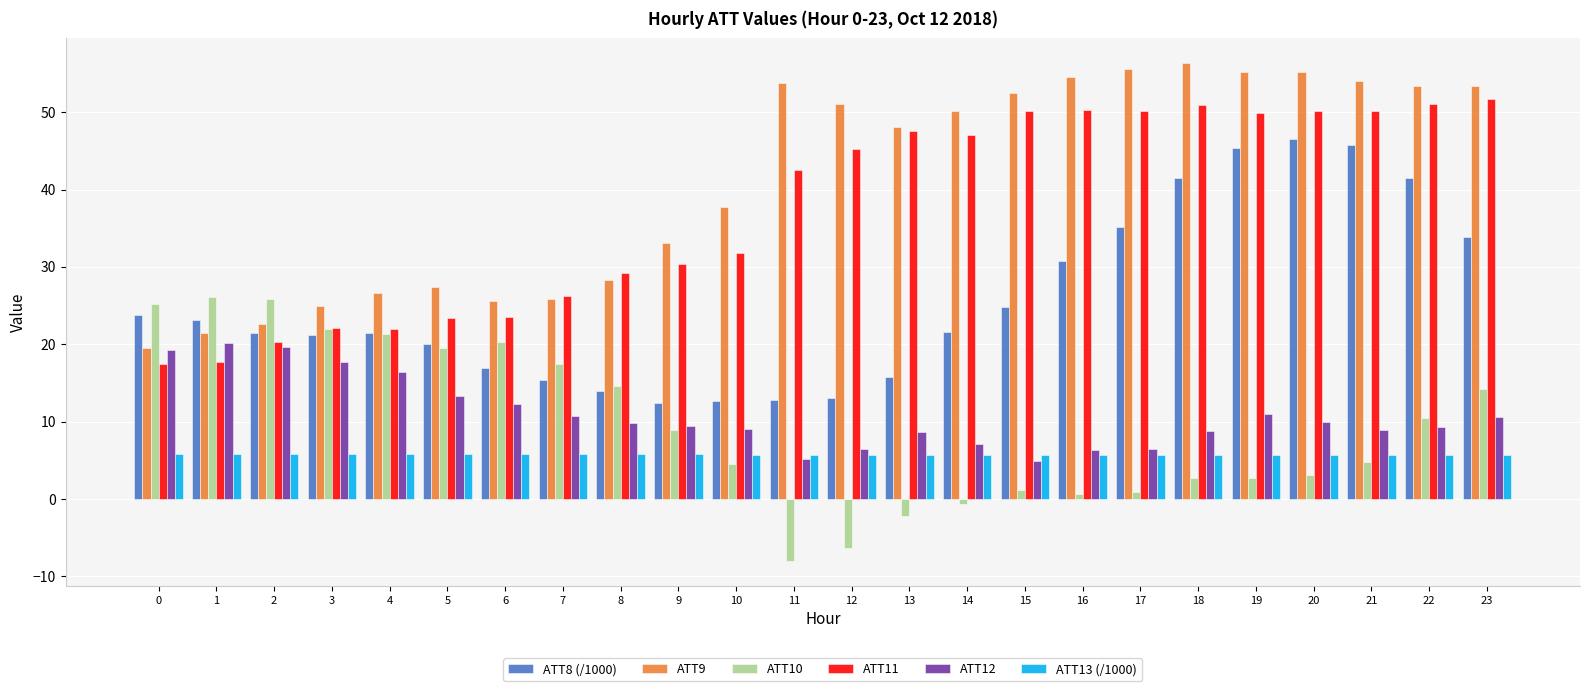

True or false: ATT11 has a value of 80.4 at 15.

False